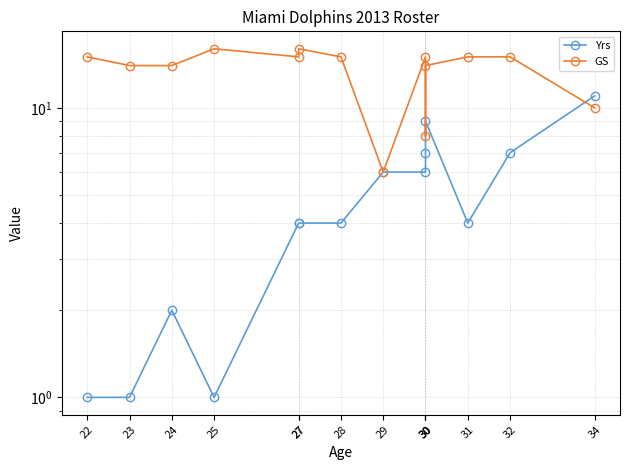

Reading left to right, transcribe all the data shown in this chart.

Yrs: 1	1	2	1	4	4	4	6	6	7	9	4	7	11
GS: 15	14	14	16	15	16	15	6	15	8	14	15	15	10